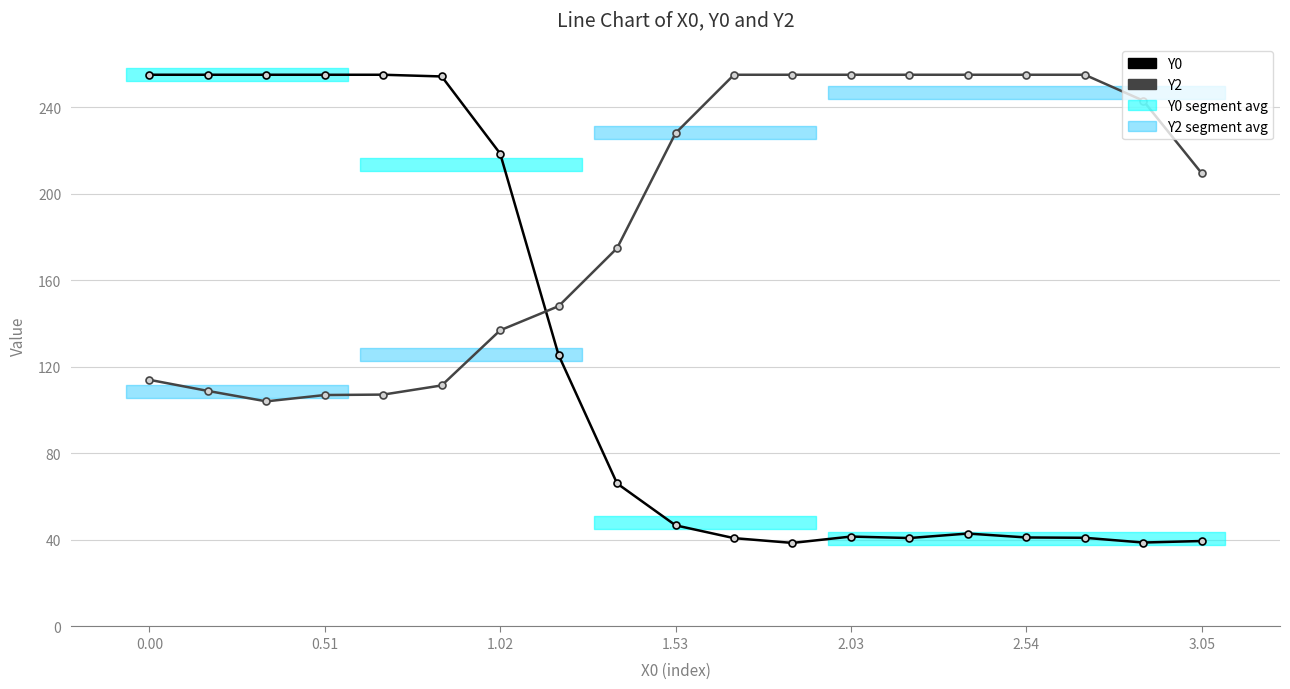

What is the sum of the Y0 values at 10 and 18?

80.3